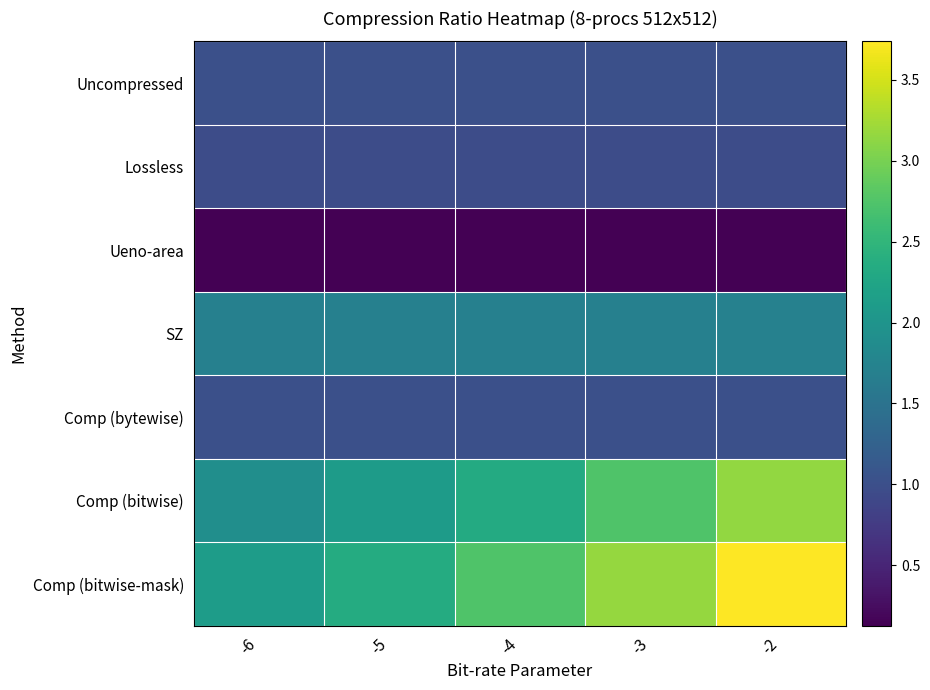

Which series has the largest total across all categories?

Comp (bitwise-mask)